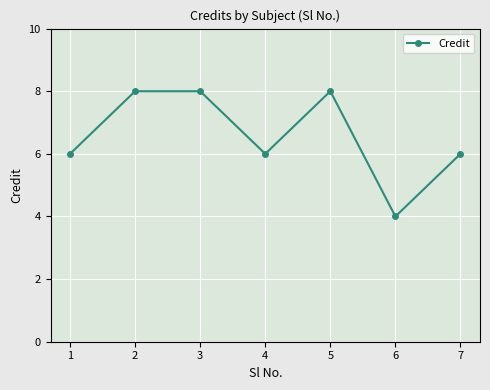

Does the chart display data point markers on the line(s)?

Yes